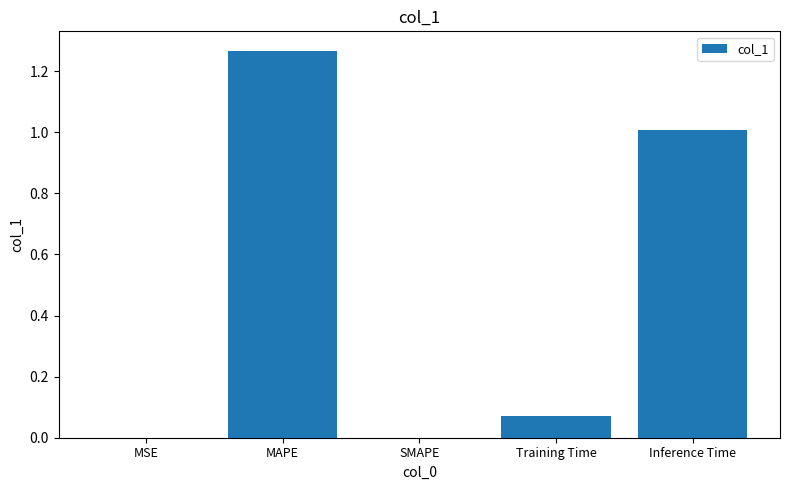

Count the number of categories in the chart.

5